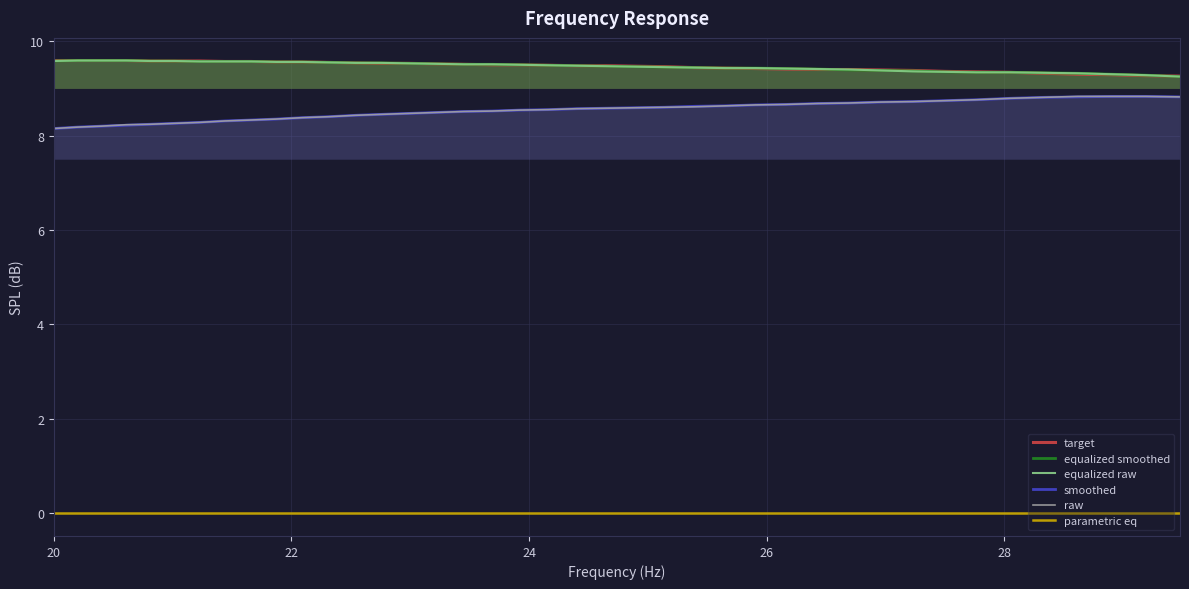

True or false: parametric eq and equalized raw cross at least once.

False